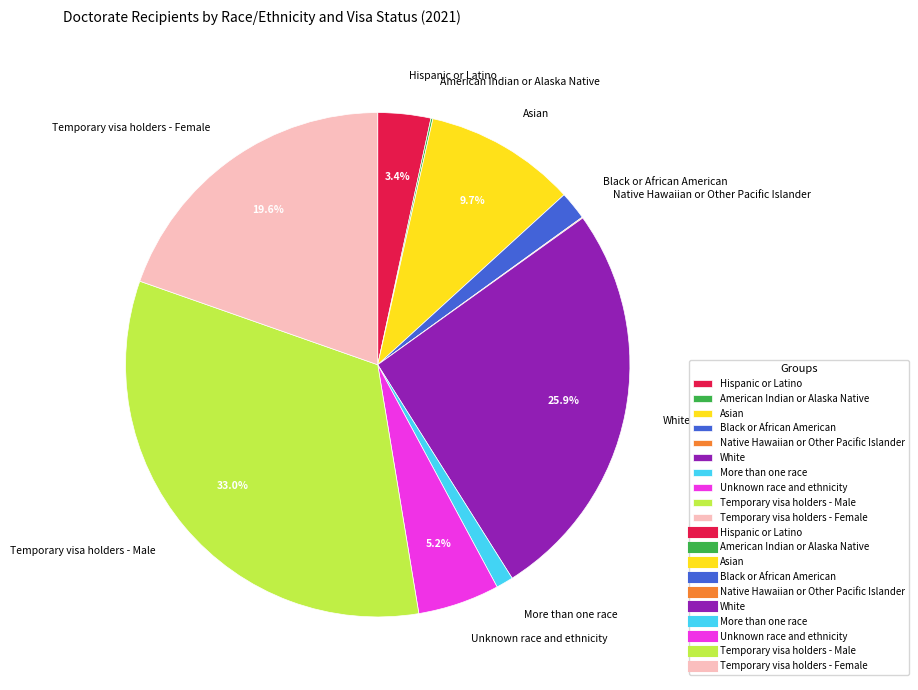

Is the sum of Temporary visa holders - Female and Black or African American greater than half?

No